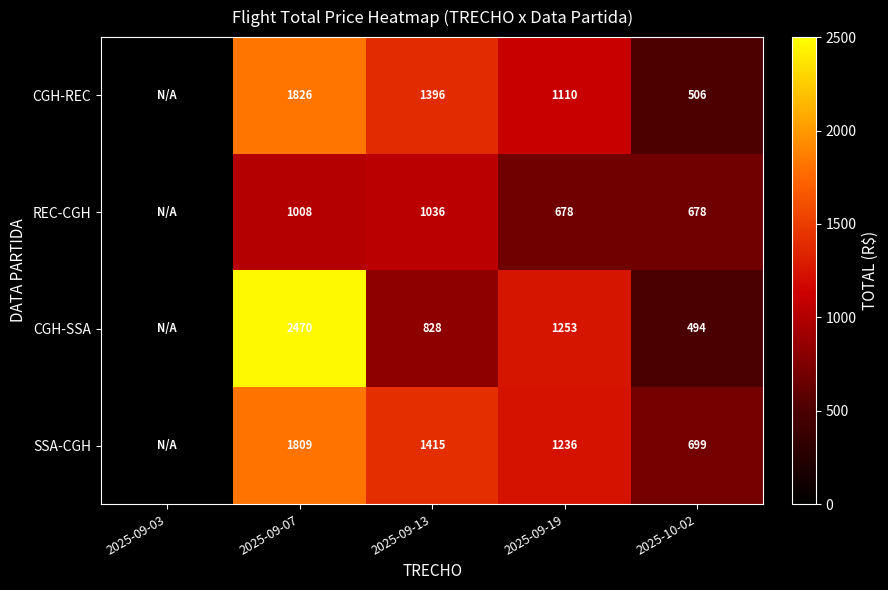

How many distinct data groups are displayed?

4